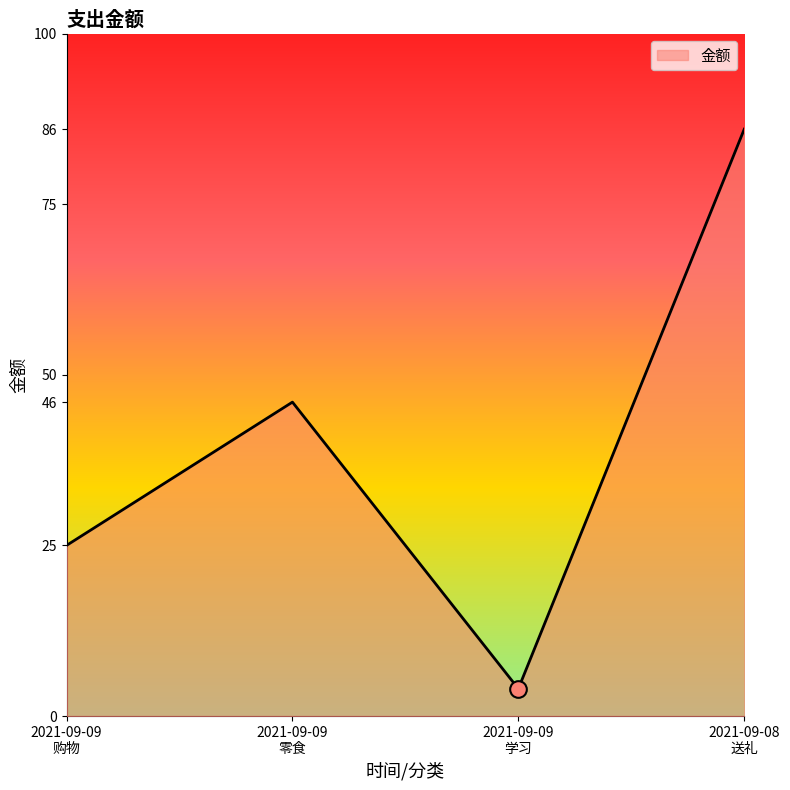

List the labels in order of value, largest first.

2021-09-08
送礼, 2021-09-09
零食, 2021-09-09
购物, 2021-09-09
学习